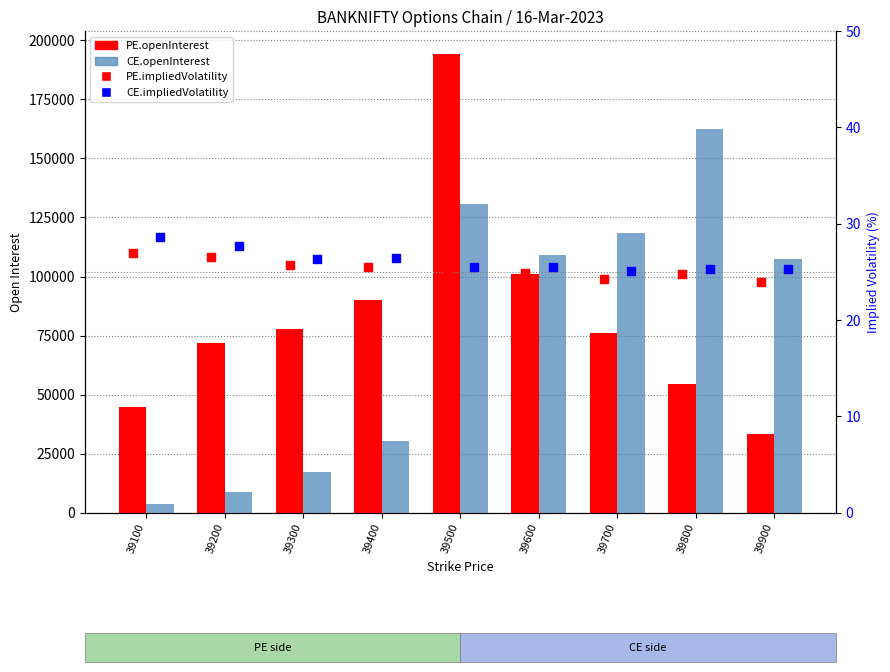

Which series has the largest Y range (max minus min)?

PE.openInterest